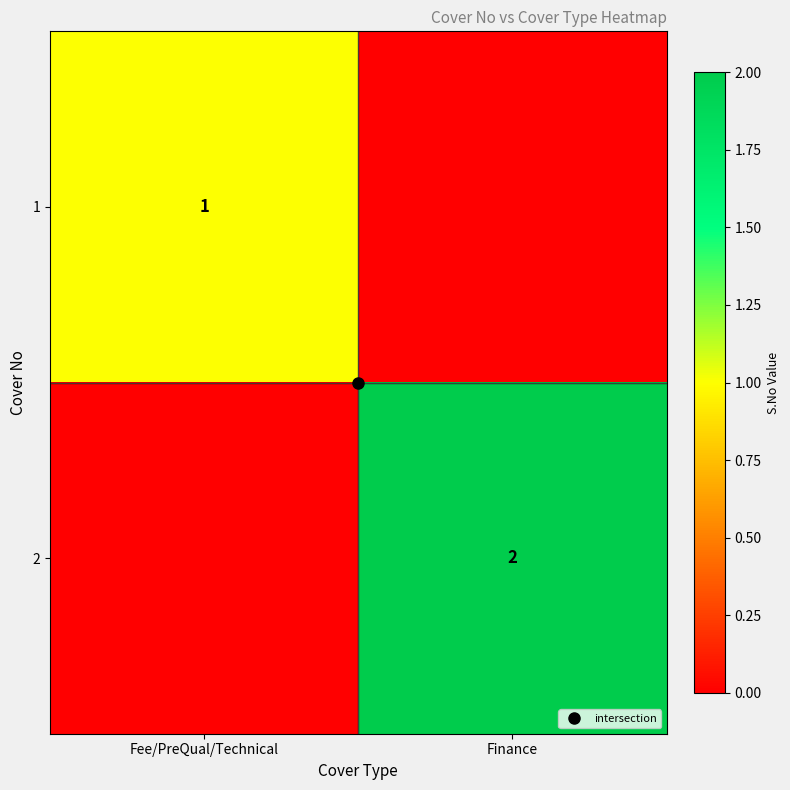

At how many categories does at least one series exceed 1?

1